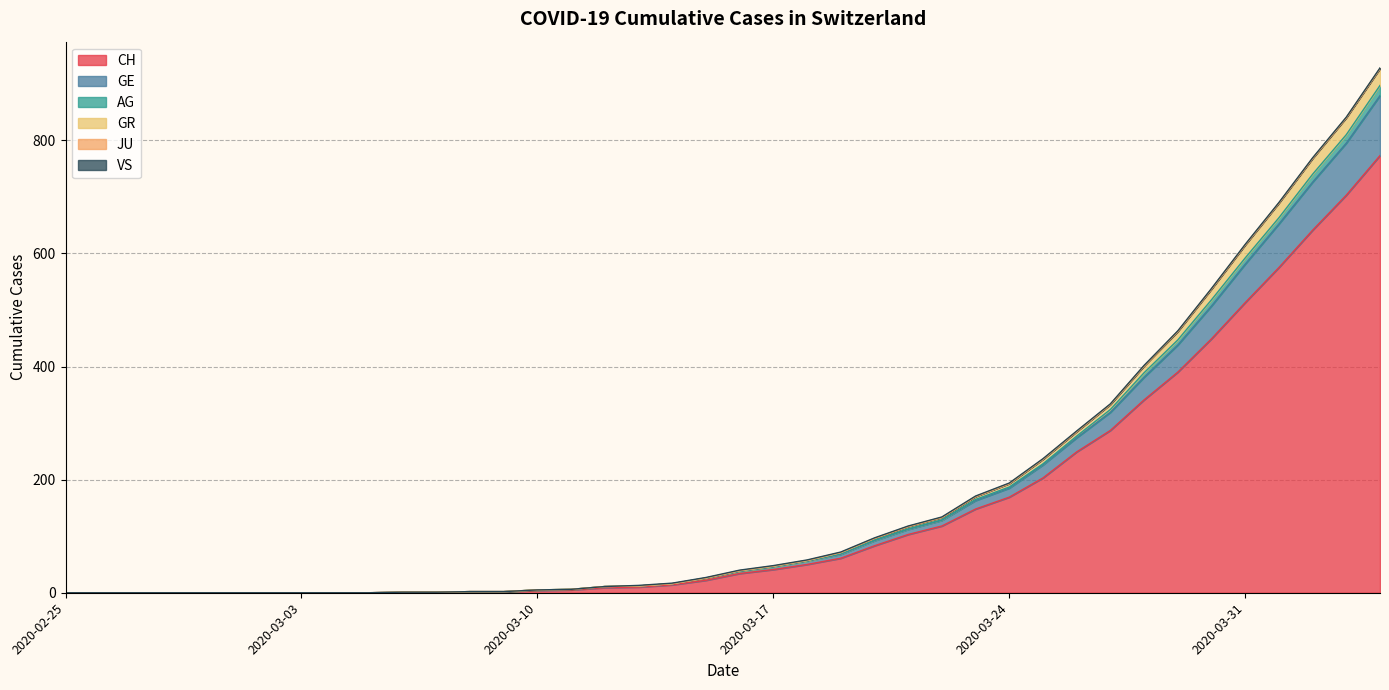

How many lines are shown in the chart?

6